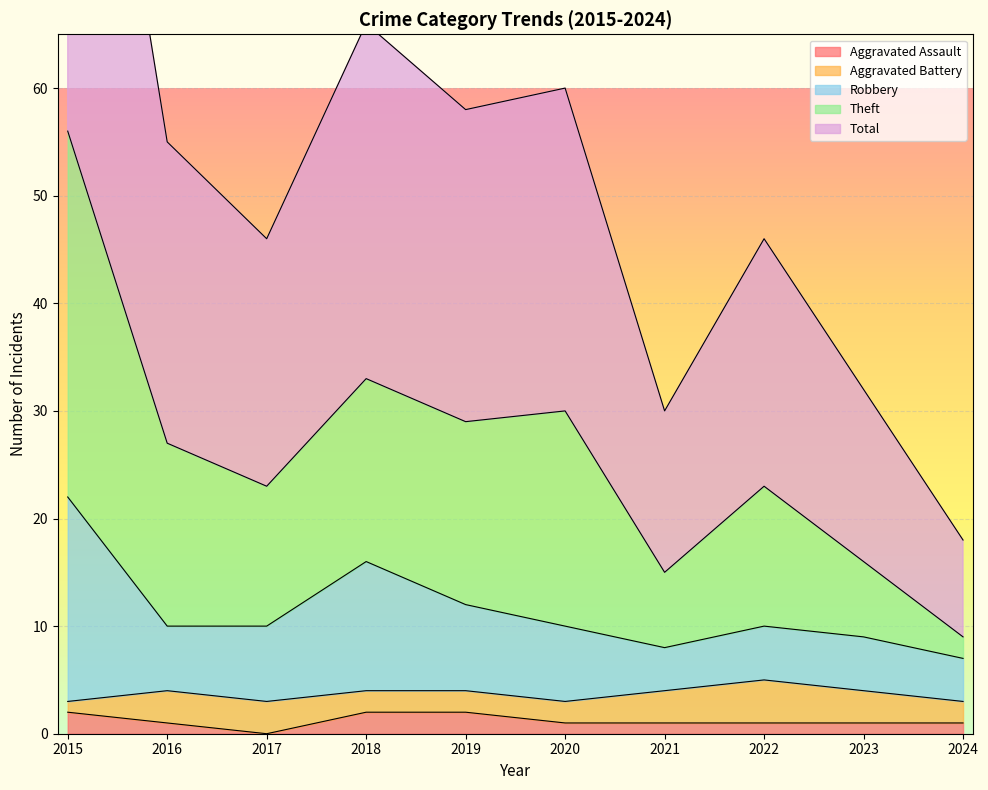

True or false: Aggravated Assault has a value of 4 at 2019.

False